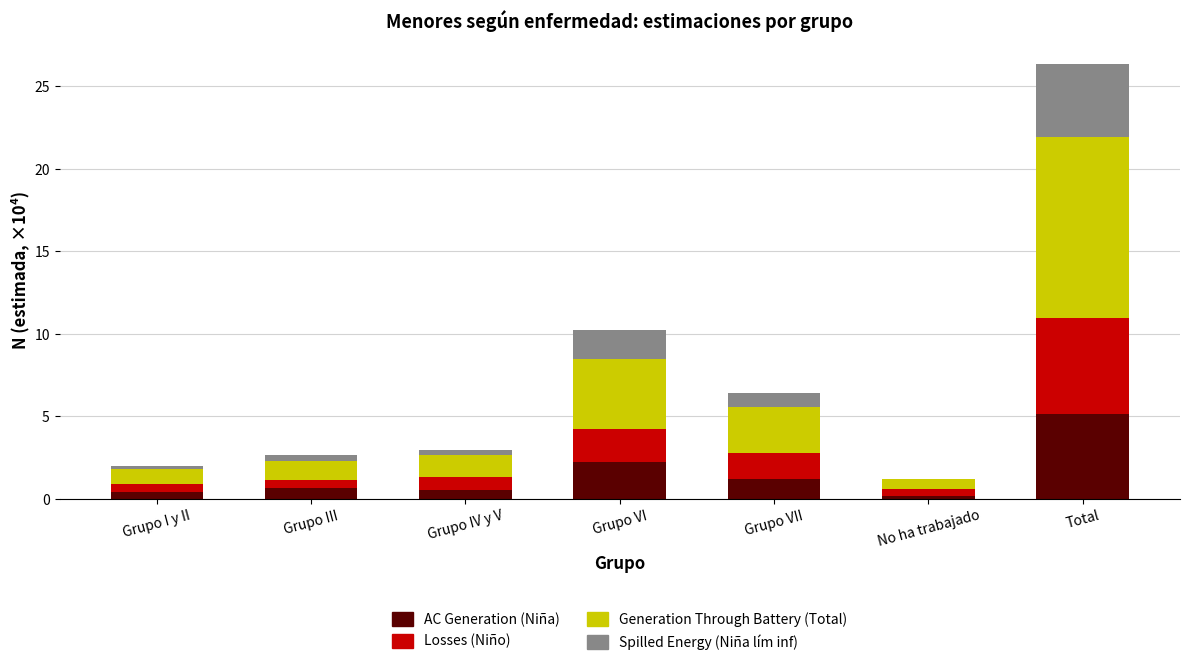

At which category is the sum across all series the highest?

Total